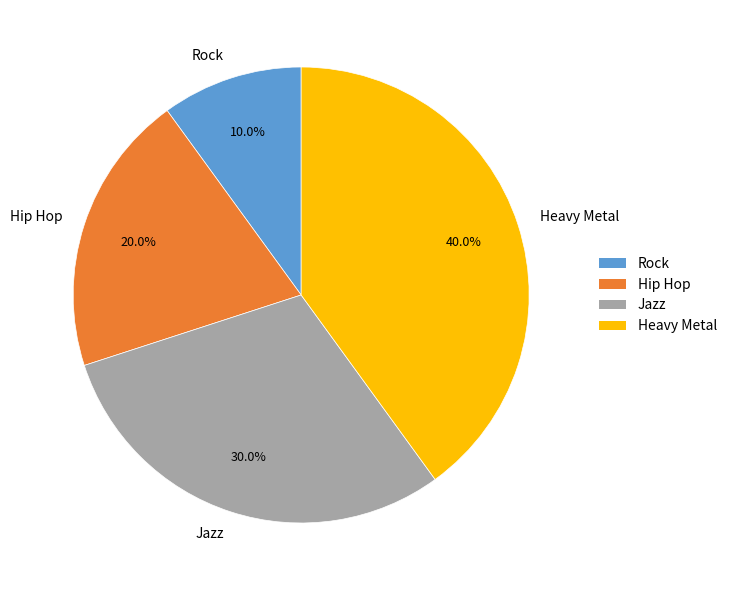

Rank the categories by value from highest to lowest.

Heavy Metal, Jazz, Hip Hop, Rock